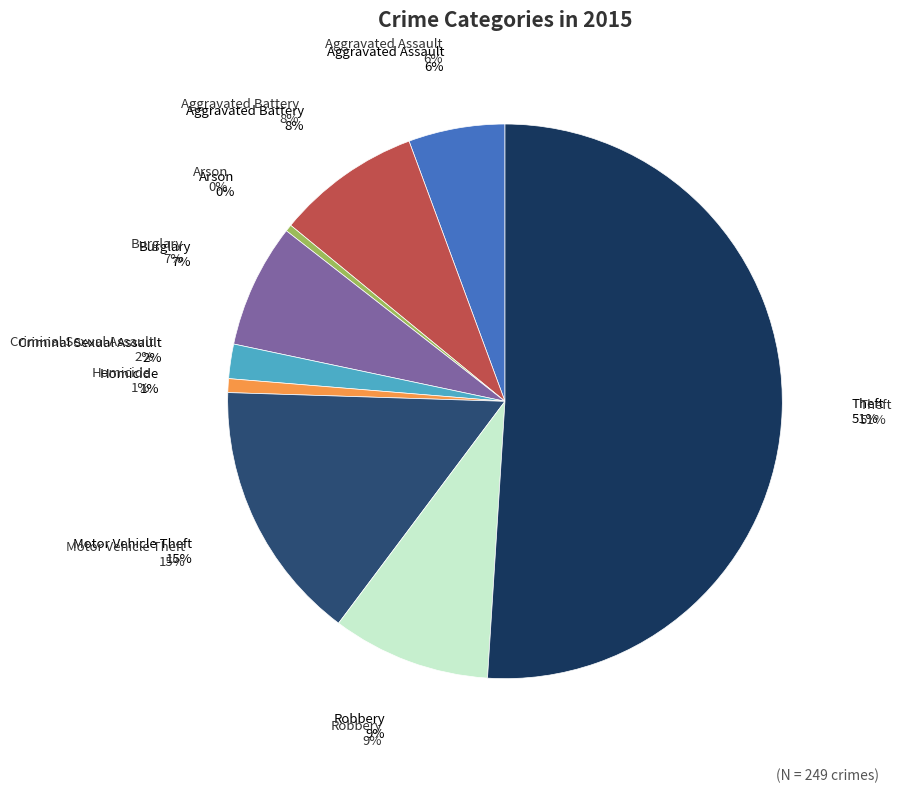

How many segments does this pie chart have?

9